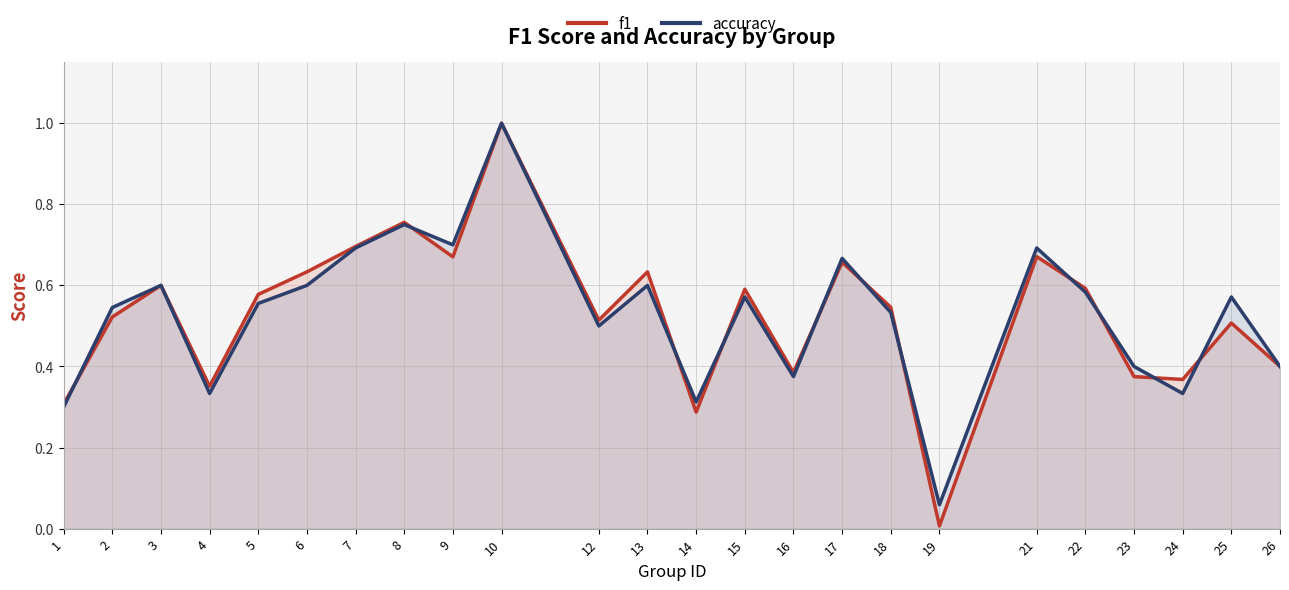

What is the value of the f1 point at the 16th from the left?

0.7